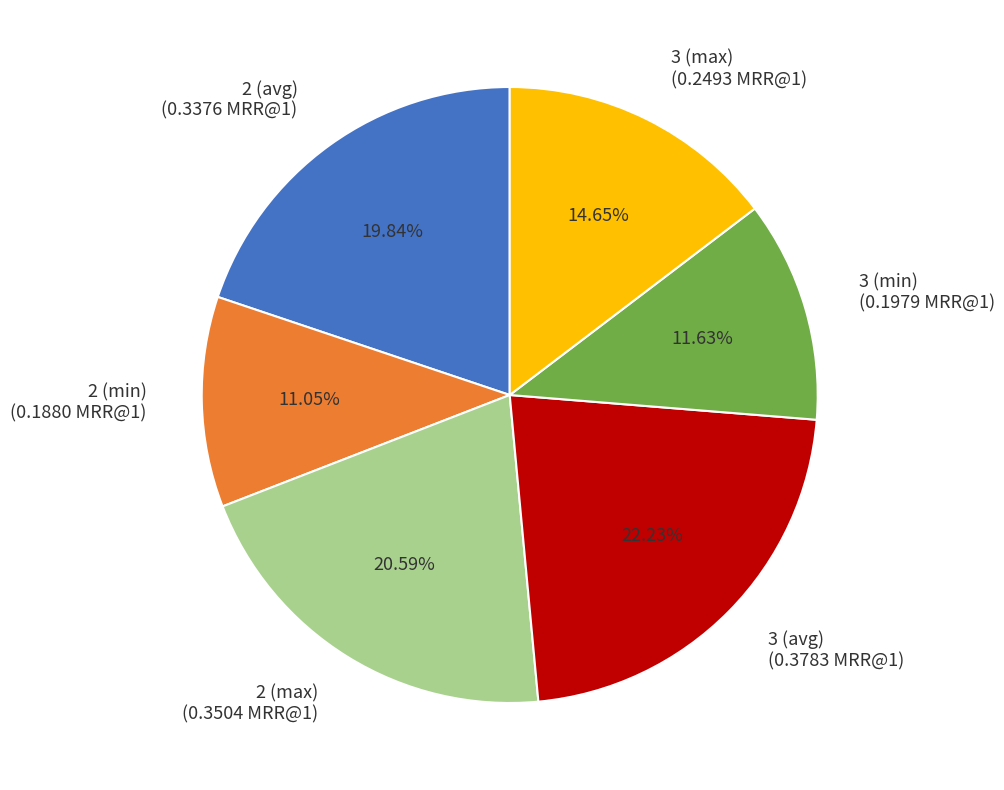

How many slices are in this pie chart?

6